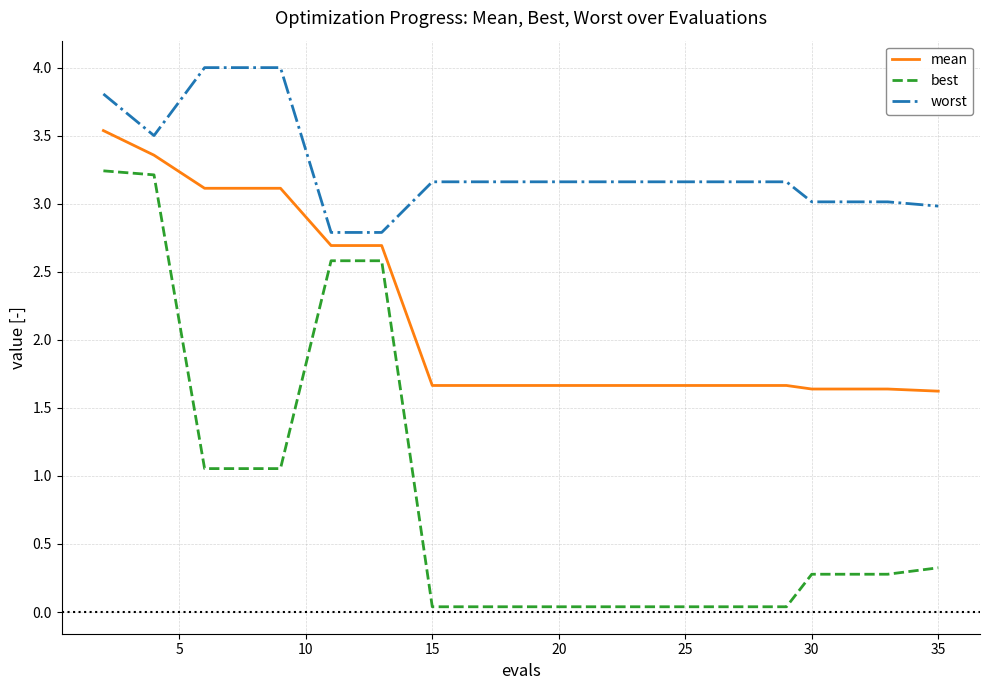

List the series in order of their peak value, highest first.

worst, mean, best